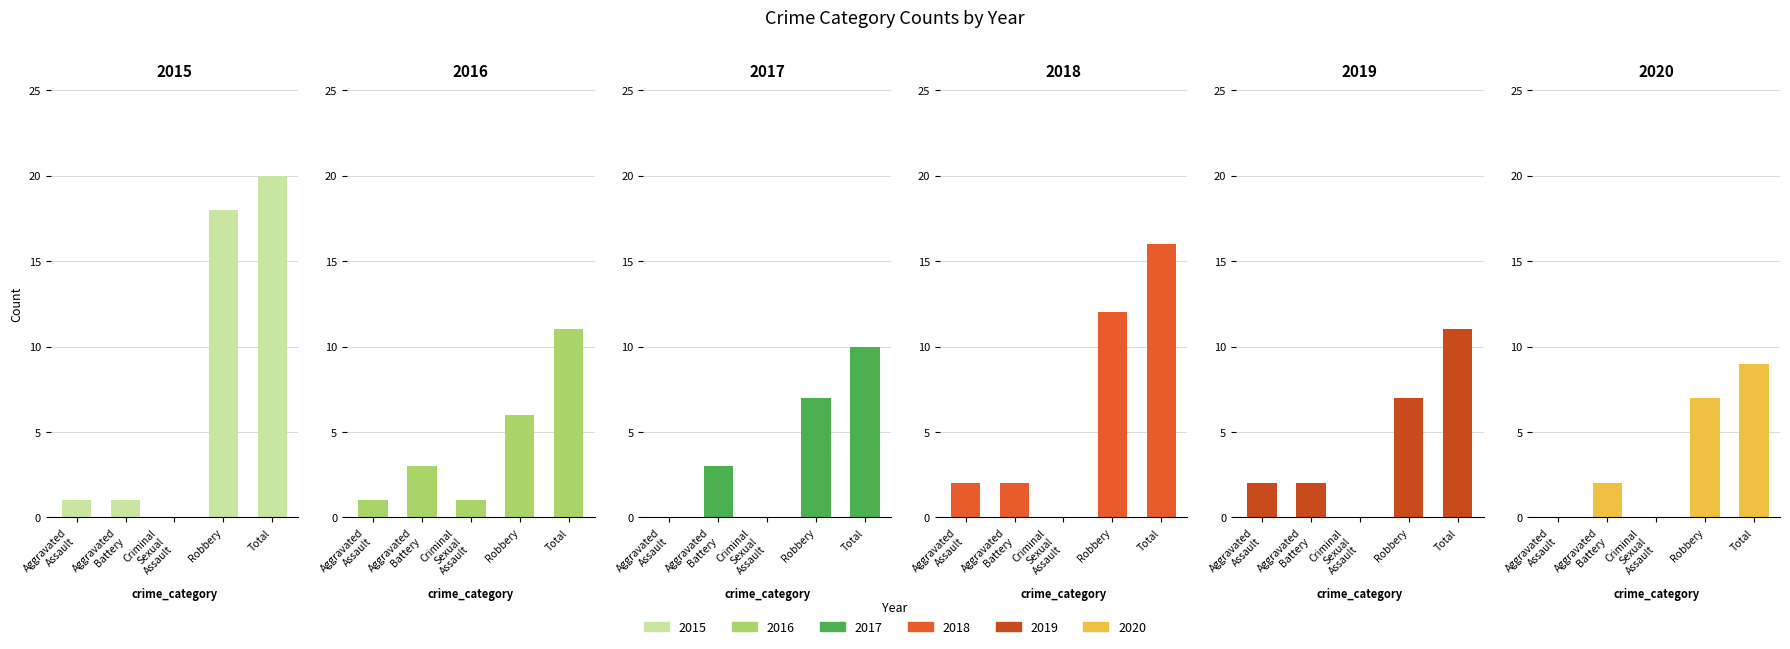

What position from the left is Aggravated Assault?

1